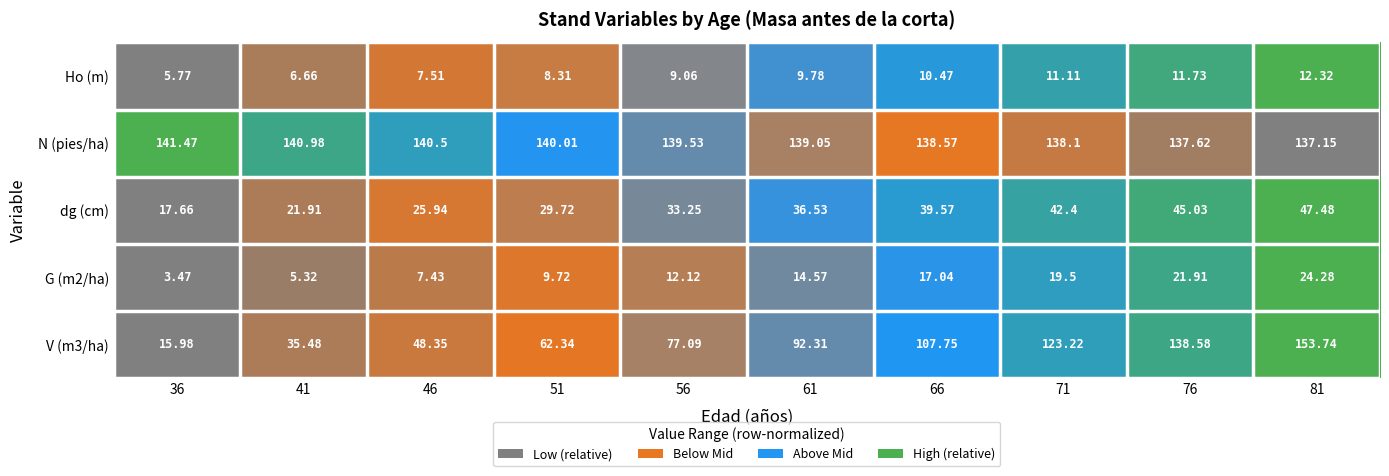

Which series has the largest total across all categories?

N (pies/ha)